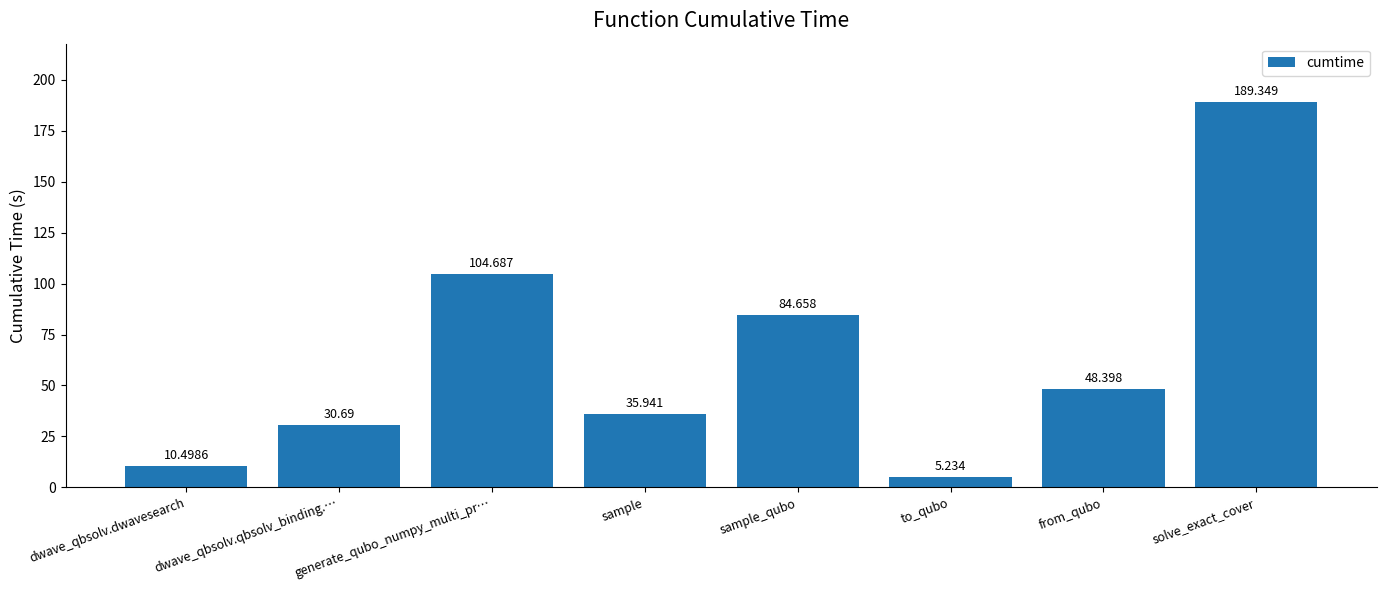

Which has a higher value, dwave_qbsolv.dwavesearch or to_qubo?

dwave_qbsolv.dwavesearch